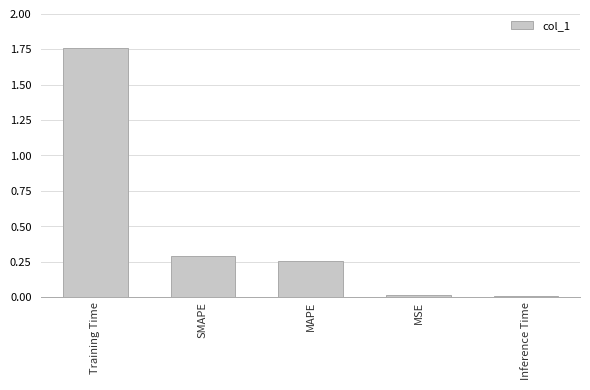

The value at Training Time is 1.0. True or false?

False